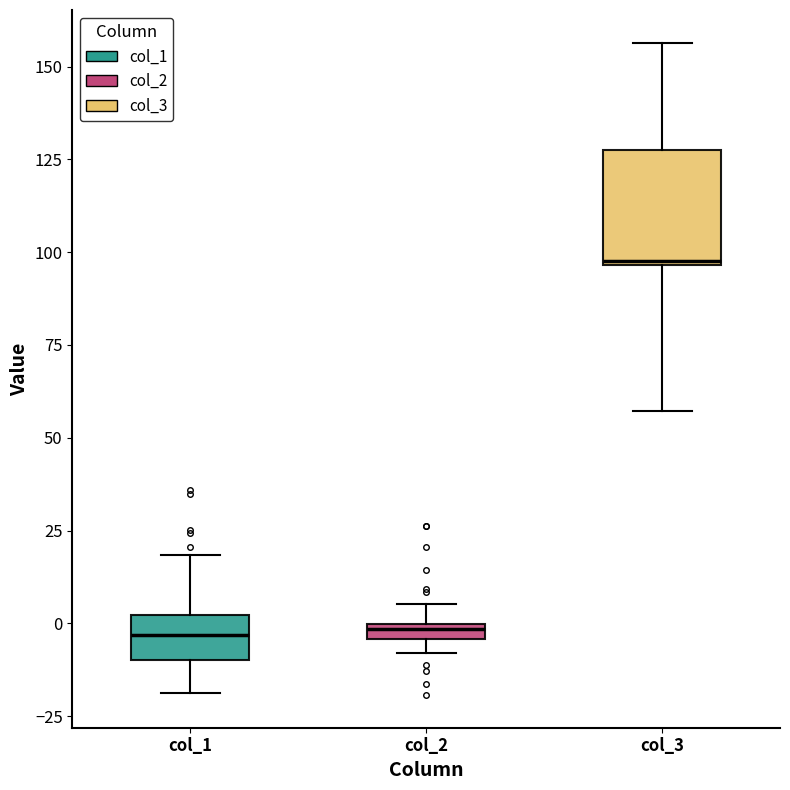

Comparing the boxes themselves (not the whiskers), which one is the tallest?

col_3